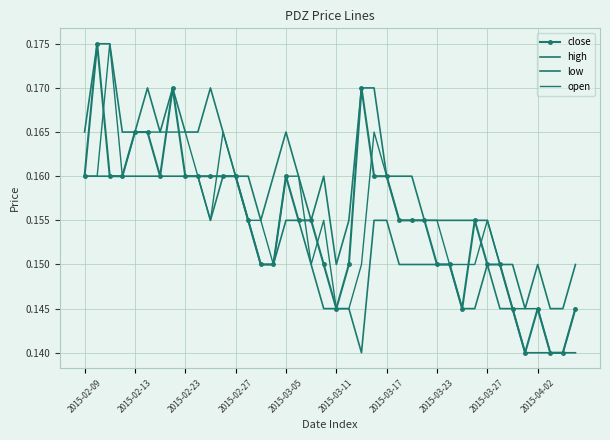

True or false: close and low cross at least once.

False